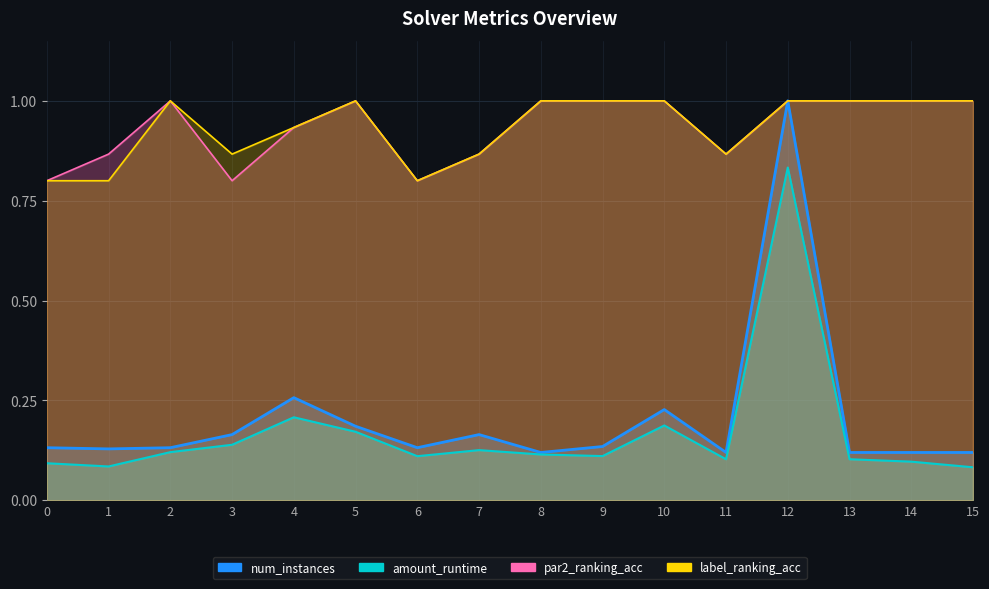

True or false: label_ranking_acc and amount_runtime intersect in this chart.

False